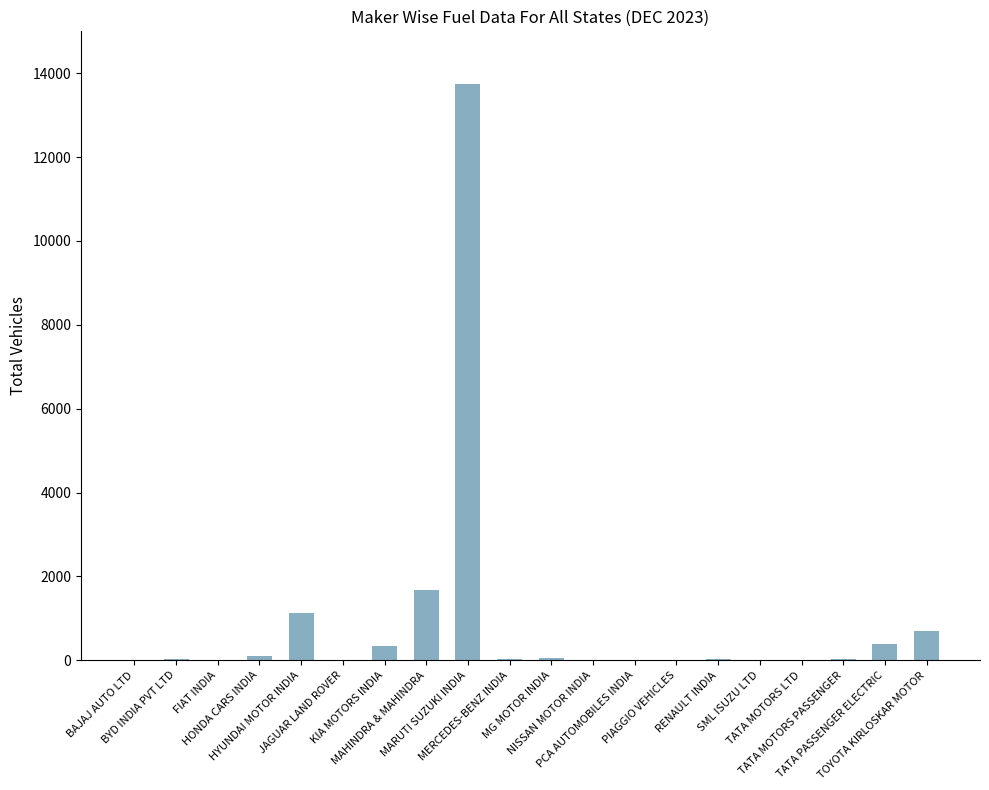

What is the maximum value shown in the chart?

13750